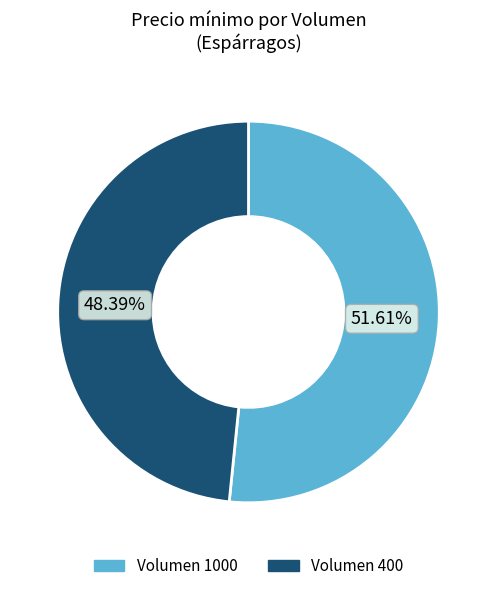

Is there a majority slice in this chart?

Yes